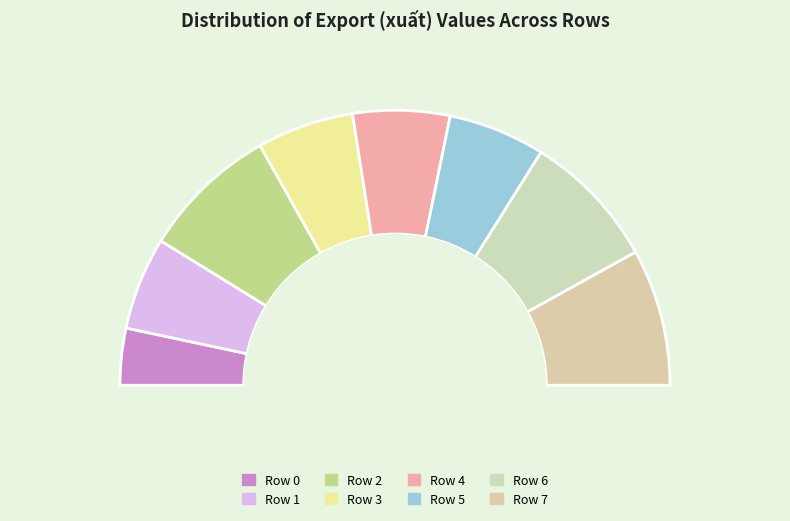

To the nearest percent, what is the difference between the largest and smallest slice percentages?

9%